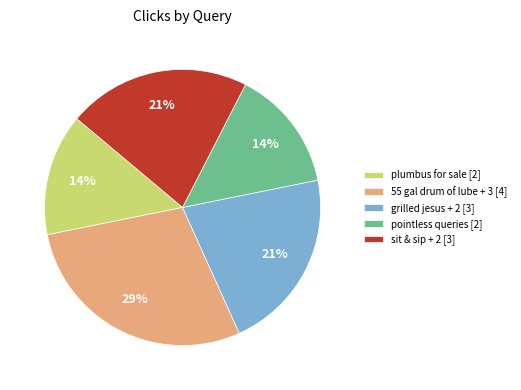

Which category has the biggest portion of the pie?

55 gal drum of lube + 3 [4]